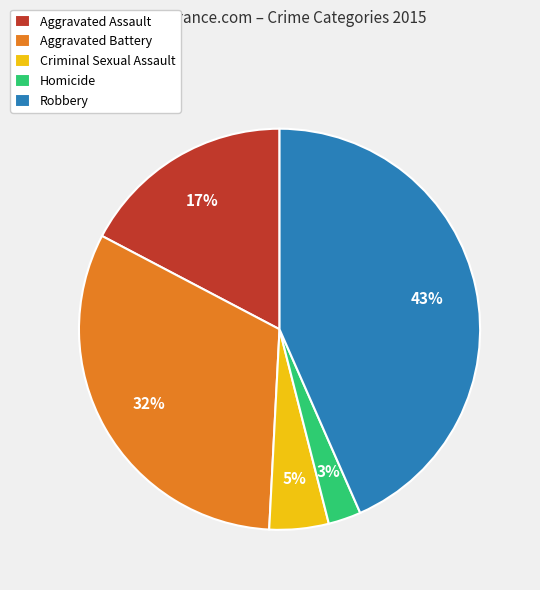

Does any single category account for the majority?

No